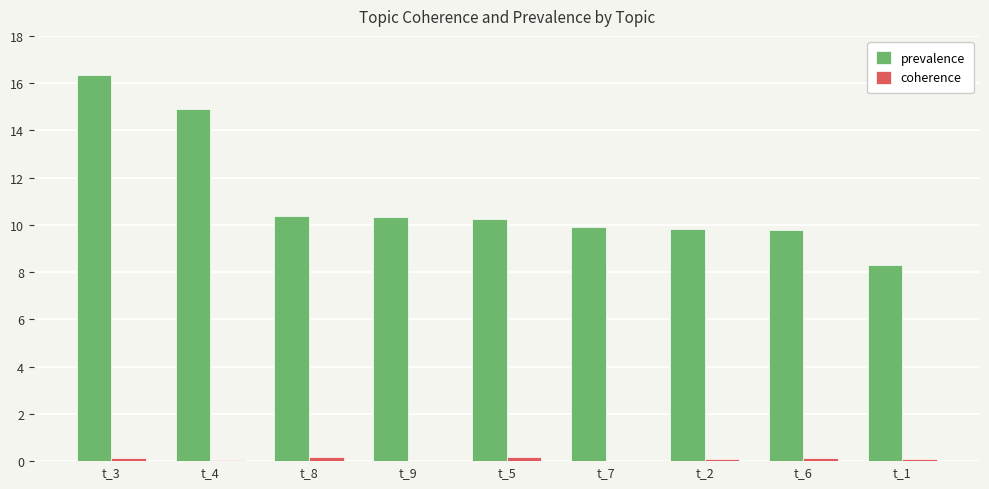

Count the number of data series in this chart.

2